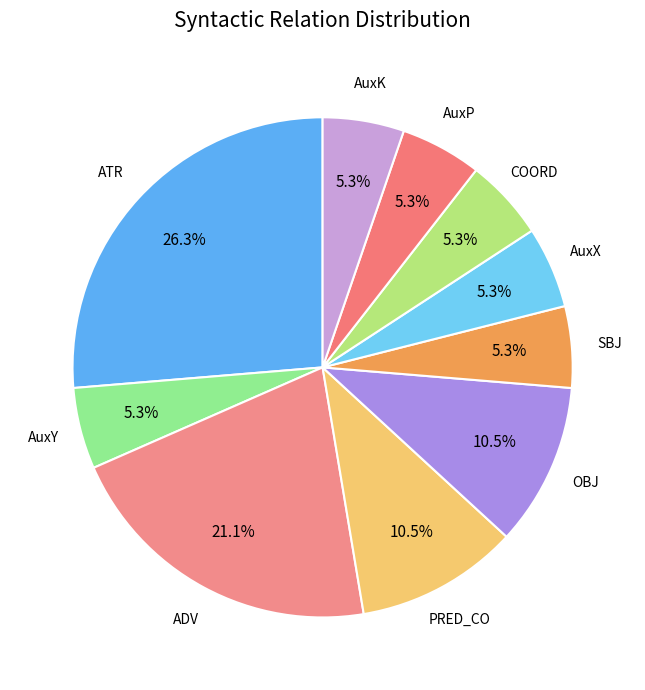

To the nearest percent, what percentage of the pie is AuxP?

5%